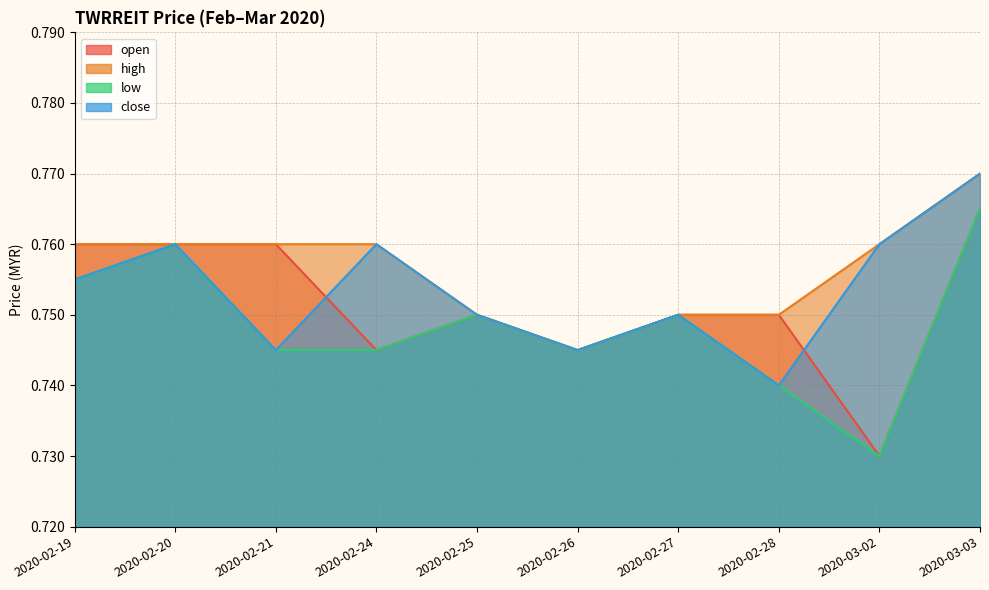

True or false: open and low intersect in this chart.

False